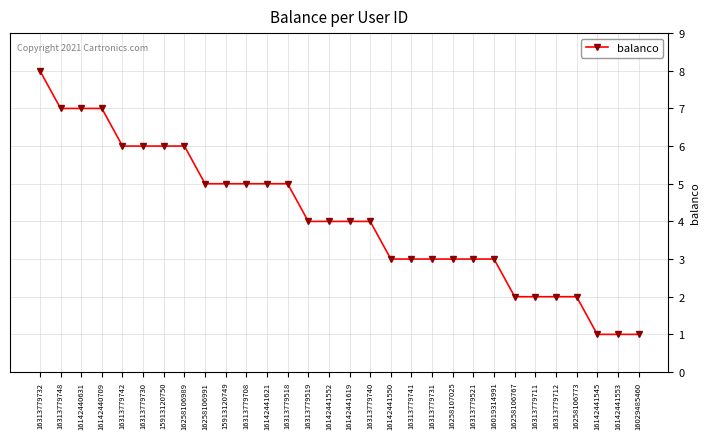

What is the label of the 29th point from the right?

16313779748